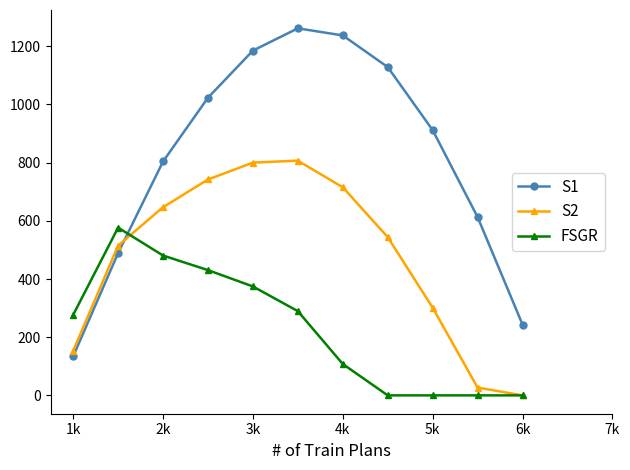

At how many categories does at least one series exceed 202?

11